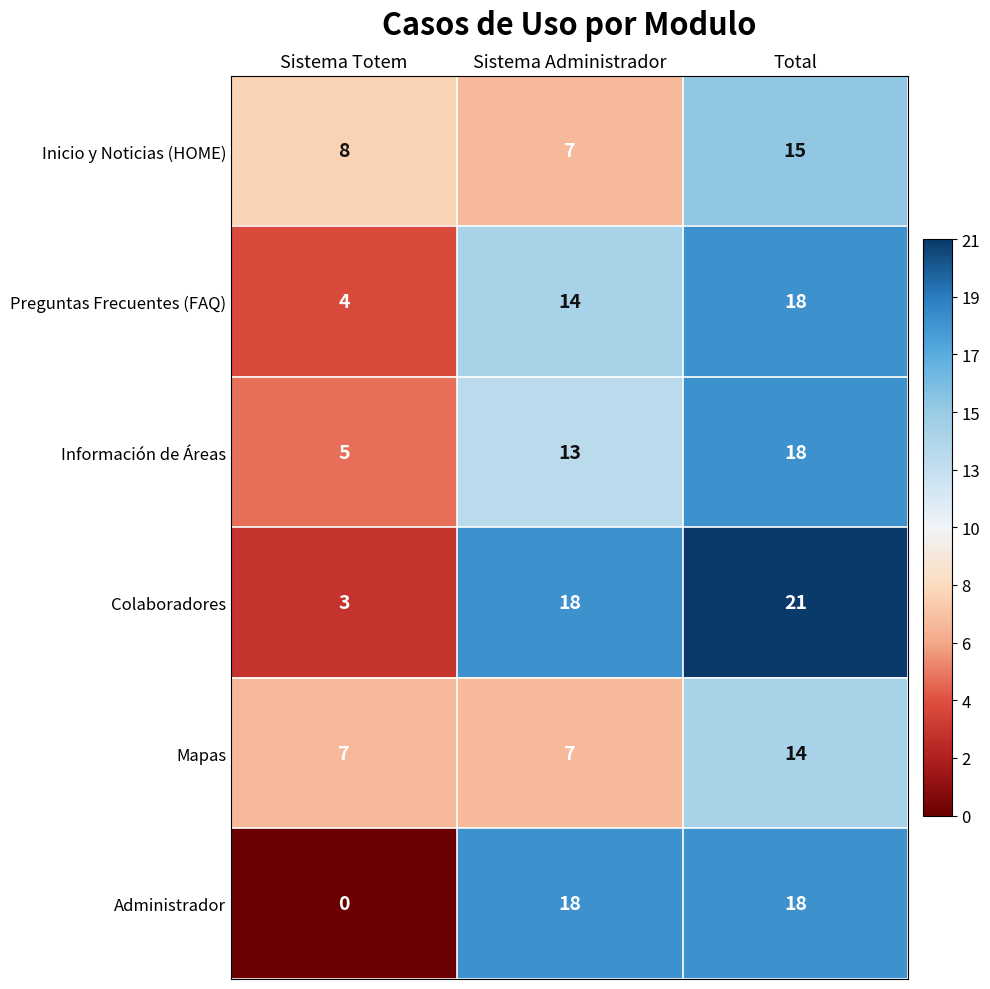

What is the sum of all Administrador values?

36